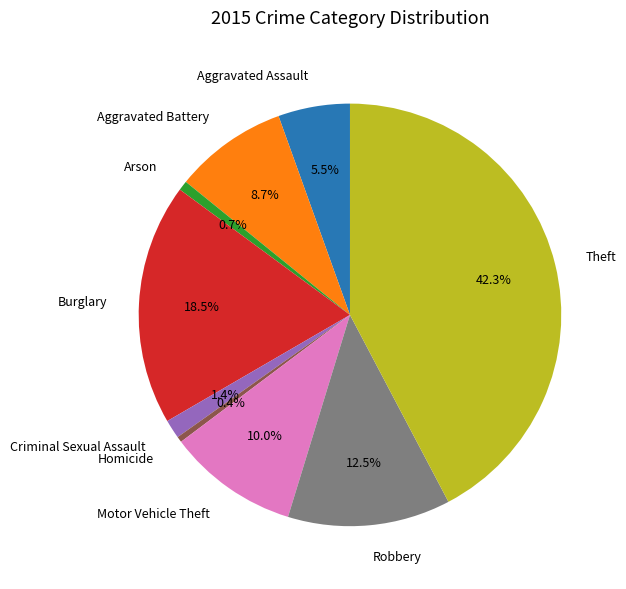

Which has a higher value, Criminal Sexual Assault or Burglary?

Burglary